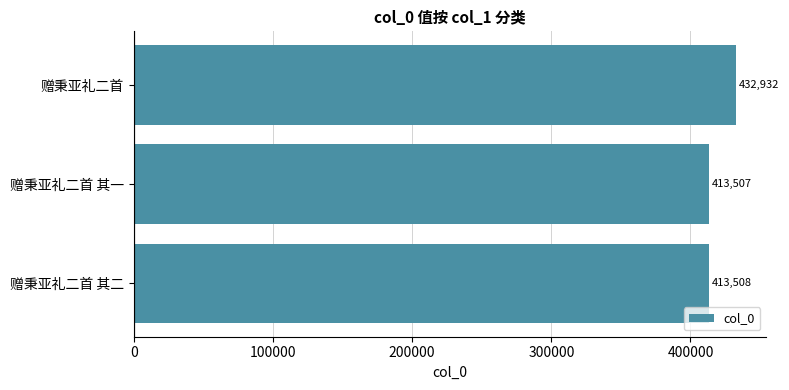

Count the number of data series in this chart.

1